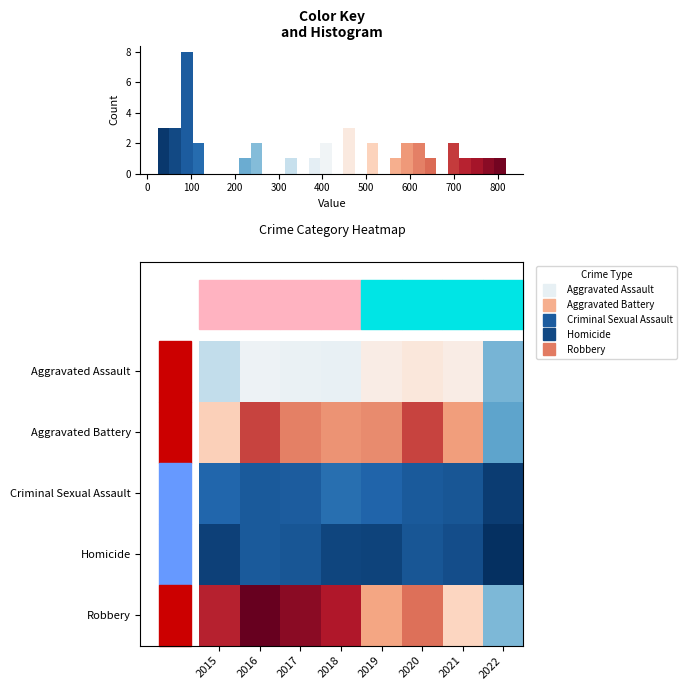

Rank the categories by Aggravated Assault value from highest to lowest.

2020, 2019, 2021, 2016, 2017, 2018, 2015, 2022